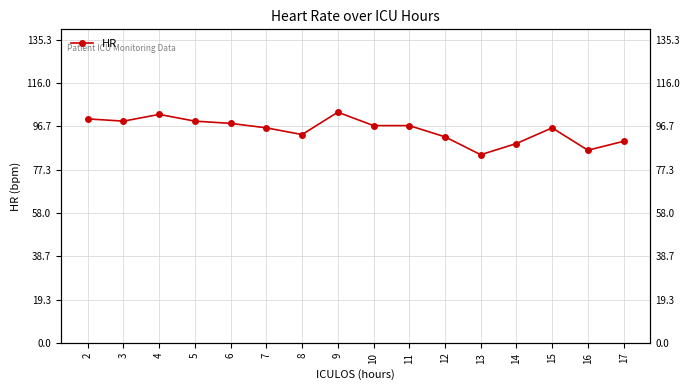

Reading left to right, list all the values displayed in this chart.

2=100	3=99	4=102	5=99	6=98	7=96	8=93	9=103	10=97	11=97	12=92	13=84	14=89	15=96	16=86	17=90